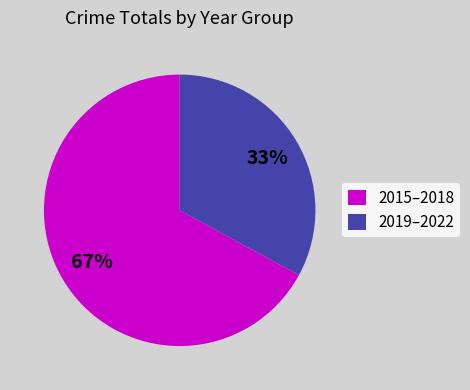

Is it true that 2015–2018 is 62% of the pie?

False